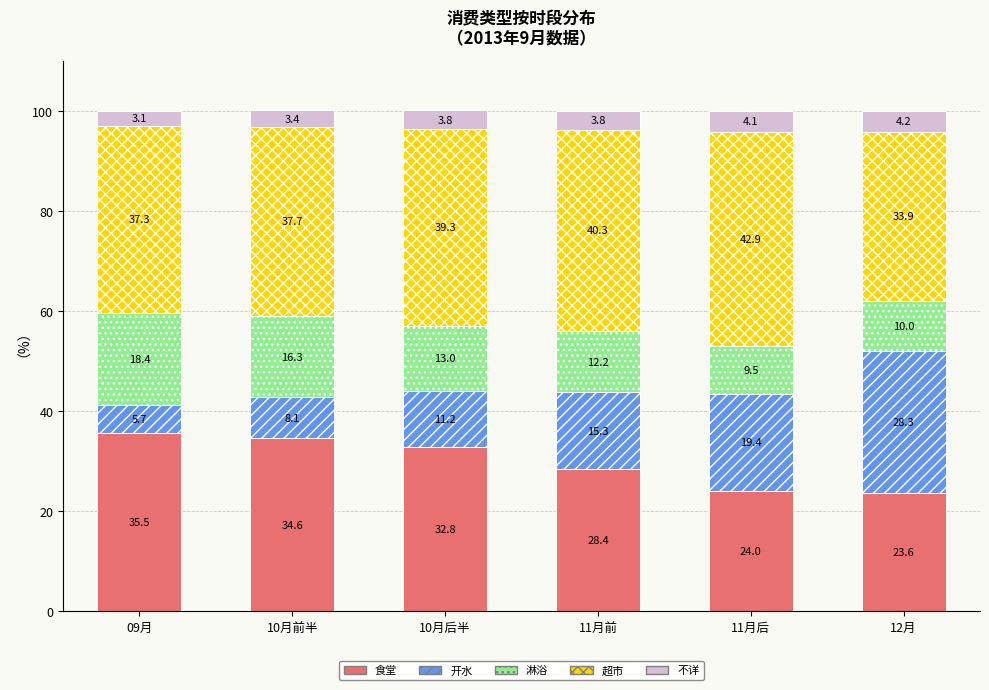

Reading left to right, transcribe the values for 食堂.

09月=35.5	10月前半=34.6	10月后半=32.8	11月前=28.4	11月后=24.0	12月=23.6